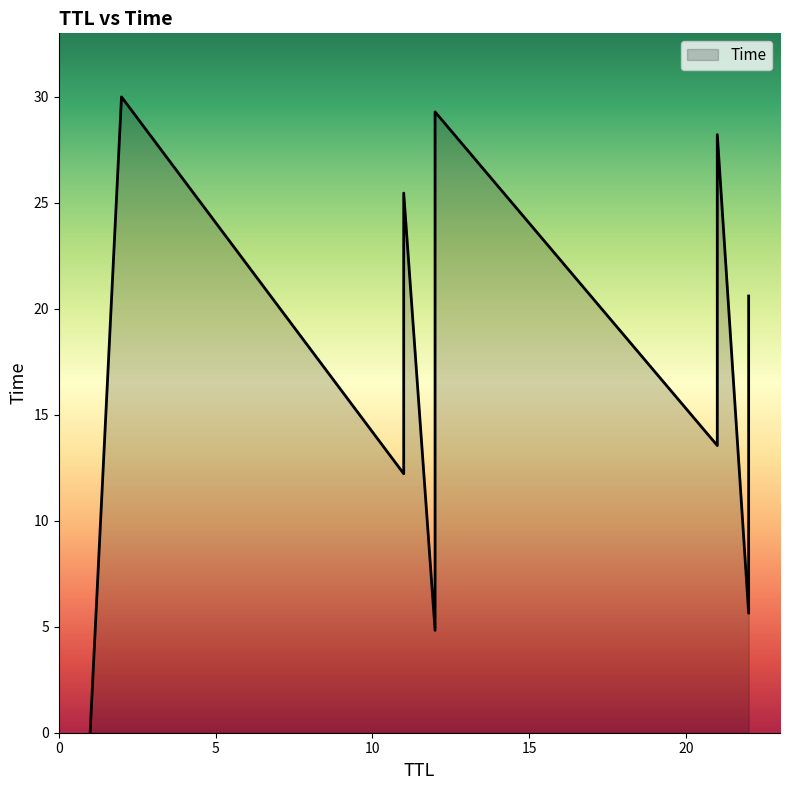

What is the average value?

16.6